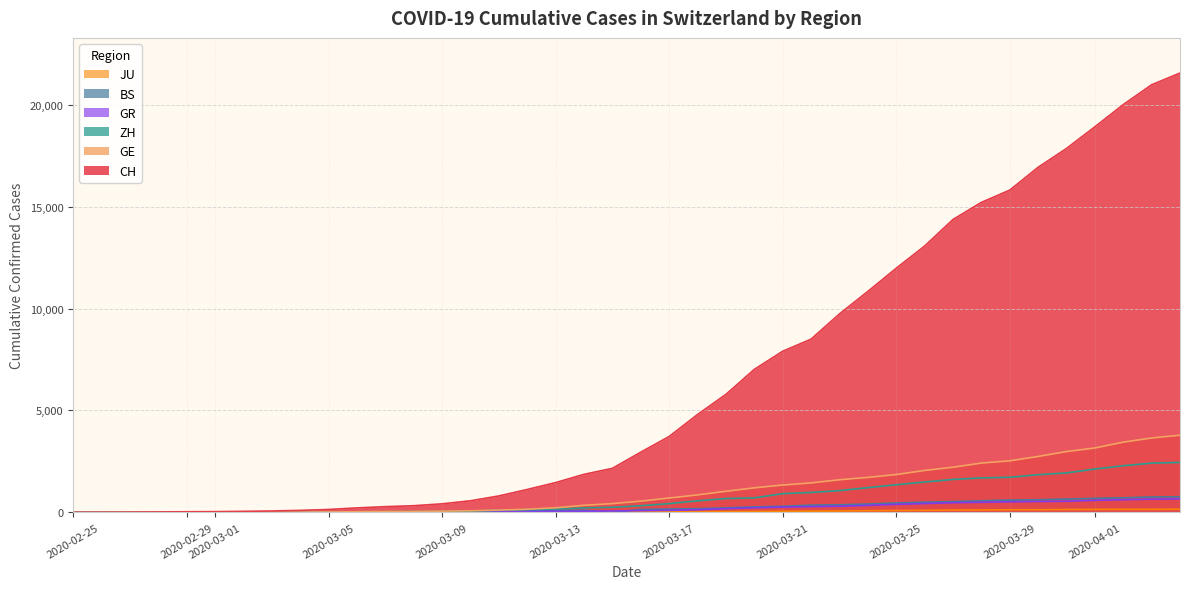

Which series ends up on top after the final intersection of GR and GE?

GE